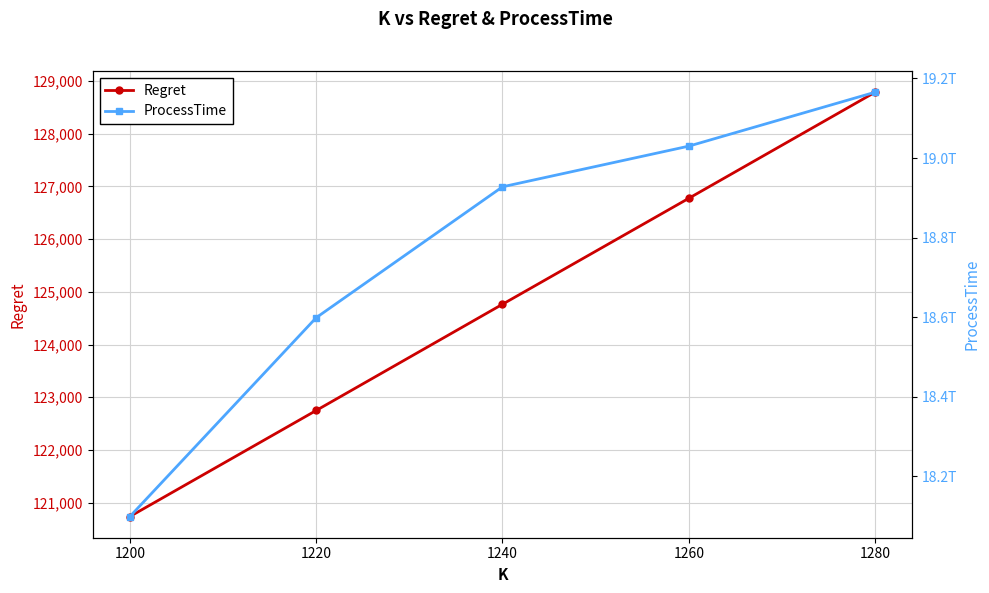

Rank the categories by ProcessTime value from lowest to highest.

1200, 1220, 1240, 1260, 1280